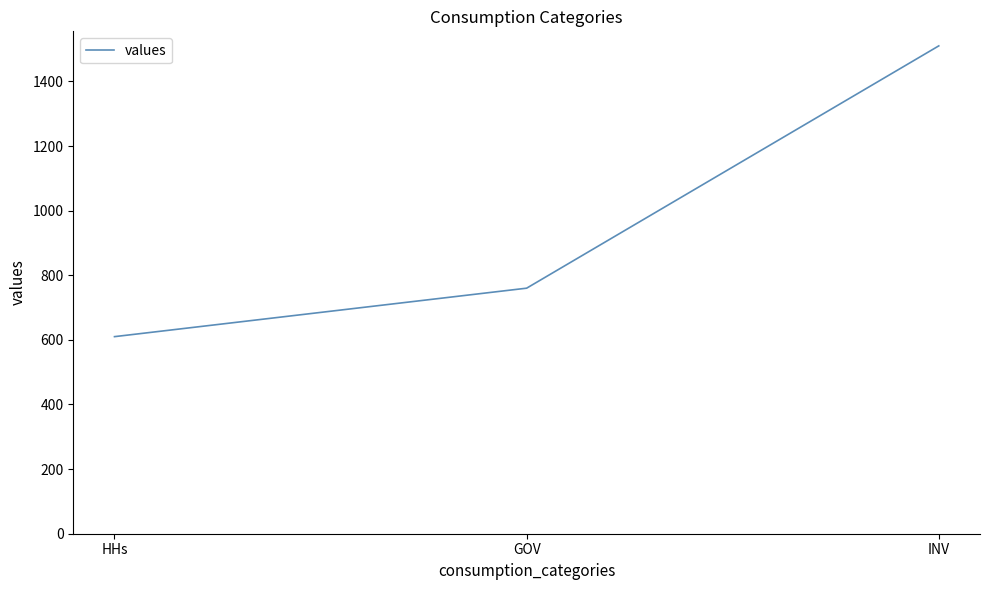

How many values are below 760?

1